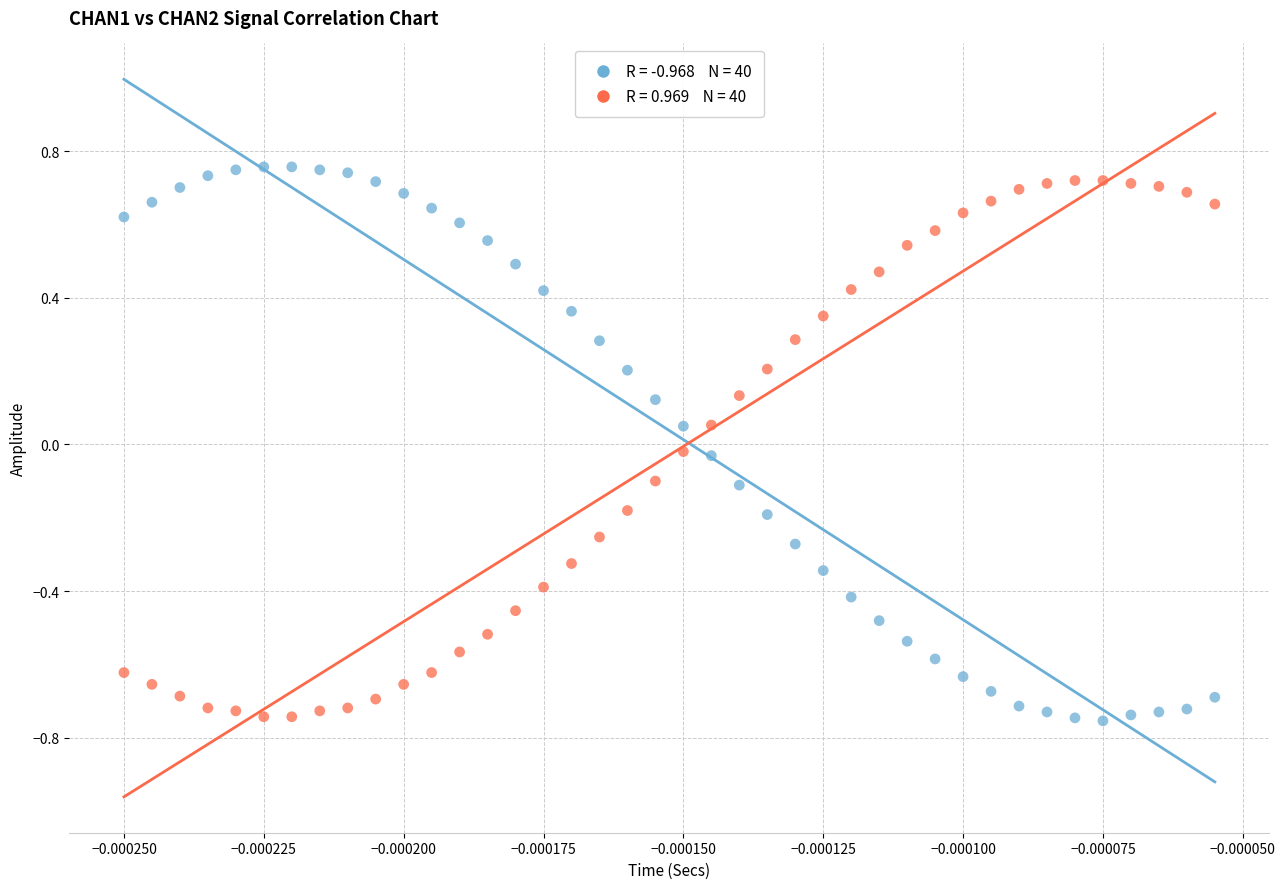

Across all data points, what is the range of Y values (max minus min)?

1.5